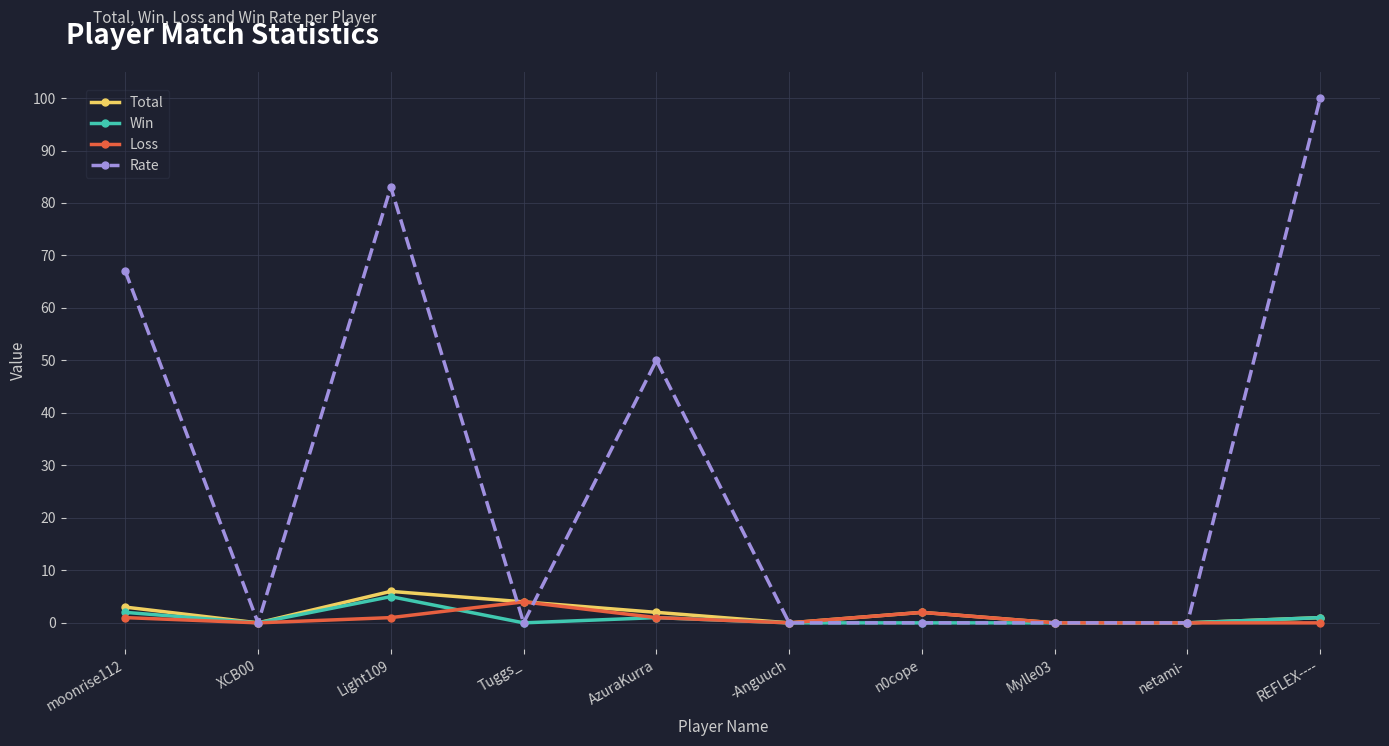

Which series has the largest range (max minus min)?

Rate